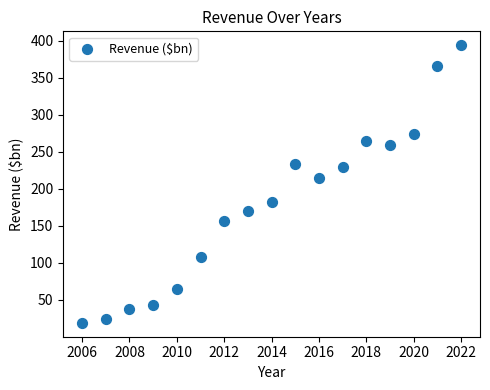

What is the range of X values (max minus min)?

16.0